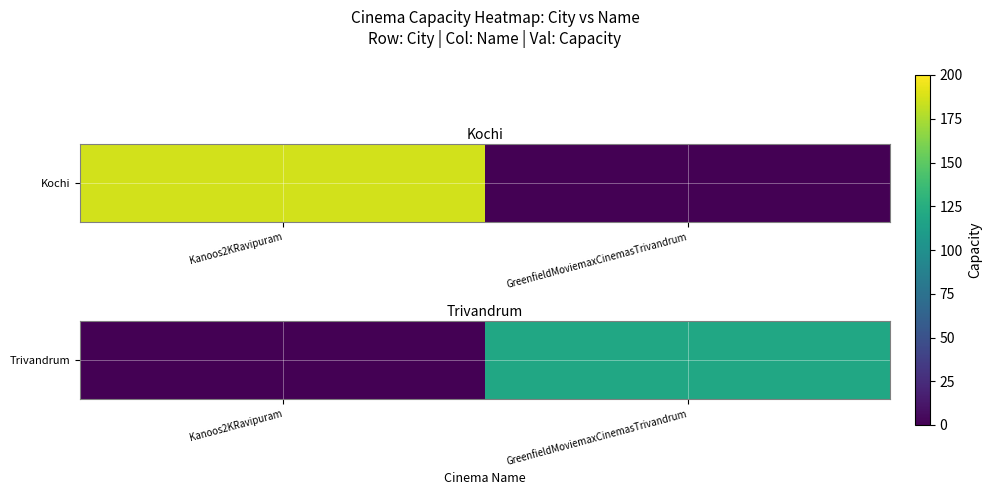

How many data points does each series have?

2